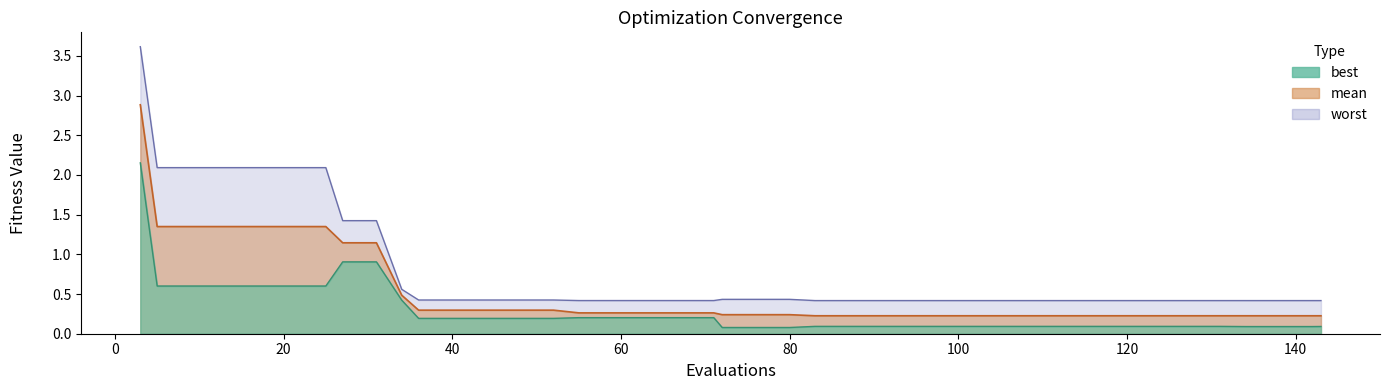

Reading left to right, list all the values displayed in this chart.

mean: 2.9	1.4	1.4	1.4	1.4	1.4	1.4	1.1	1.1	0.5	0.3	0.3	0.3	0.3	0.3	0.3	0.3	0.3	0.3	0.3	0.2	0.2	0.2	0.2	0.2	0.2	0.2	0.2	0.2	0.2	0.2	0.2	0.2	0.2	0.2	0.2	0.2	0.2	0.2	0.2
best: 2.2	0.6	0.6	0.6	0.6	0.6	0.6	0.9	0.9	0.4	0.2	0.2	0.2	0.2	0.2	0.2	0.2	0.2	0.2	0.2	0.1	0.1	0.1	0.1	0.1	0.1	0.1	0.1	0.1	0.1	0.1	0.1	0.1	0.1	0.1	0.1	0.1	0.1	0.1	0.1
worst: 3.6	2.1	2.1	2.1	2.1	2.1	2.1	1.4	1.4	0.6	0.4	0.4	0.4	0.4	0.4	0.4	0.4	0.4	0.4	0.4	0.4	0.4	0.4	0.4	0.4	0.4	0.4	0.4	0.4	0.4	0.4	0.4	0.4	0.4	0.4	0.4	0.4	0.4	0.4	0.4